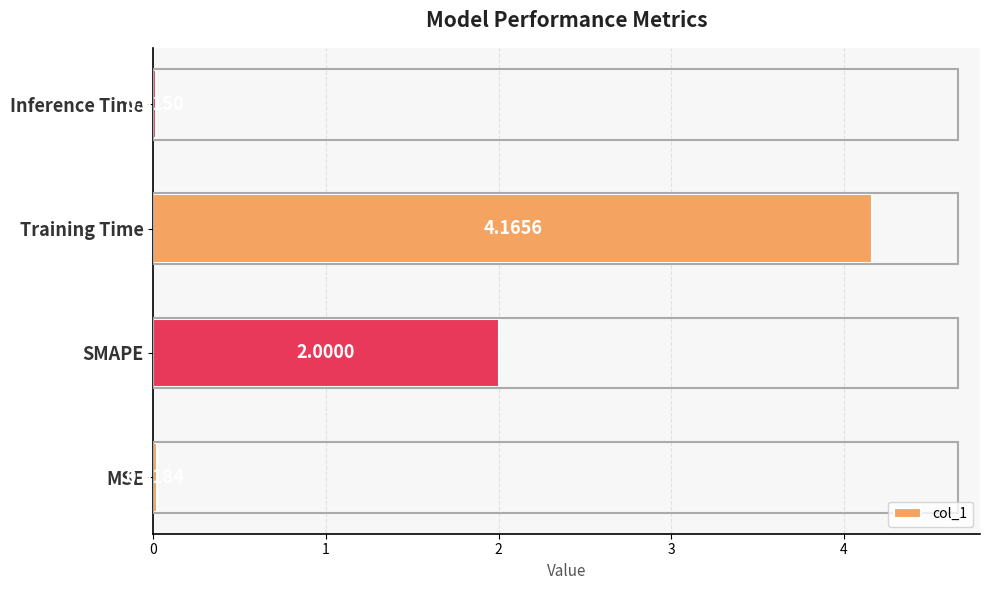

How many bars are there in total?

4